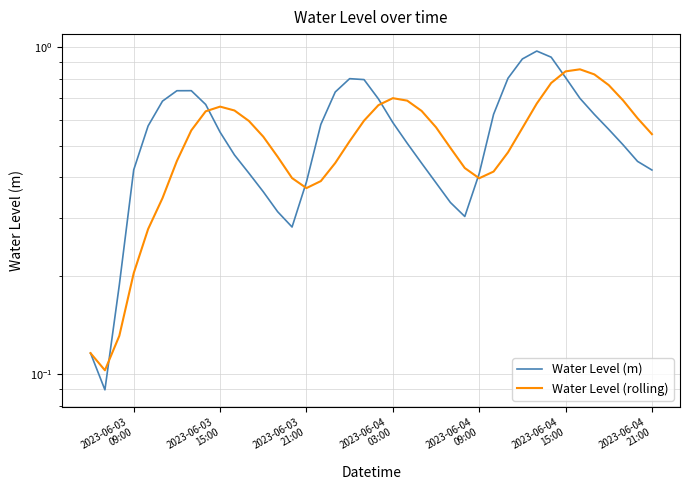

Reading left to right, what are all the values shown in this chart?

Water Level (m): 0.1	0.1	0.2	0.4	0.6	0.7	0.7	0.7	0.7	0.5	0.5	0.4	0.4	0.3	0.3	0.4	0.6	0.7	0.8	0.8	0.7	0.6	0.5	0.4	0.4	0.3	0.3	0.4	0.6	0.8	0.9	1.0	0.9	0.8	0.7	0.6	0.6	0.5	0.4	0.4
Water Level (rolling): 0.1	0.1	0.1	0.2	0.3	0.3	0.4	0.6	0.6	0.7	0.6	0.6	0.5	0.5	0.4	0.4	0.4	0.4	0.5	0.6	0.7	0.7	0.7	0.6	0.6	0.5	0.4	0.4	0.4	0.5	0.6	0.7	0.8	0.8	0.9	0.8	0.8	0.7	0.6	0.5